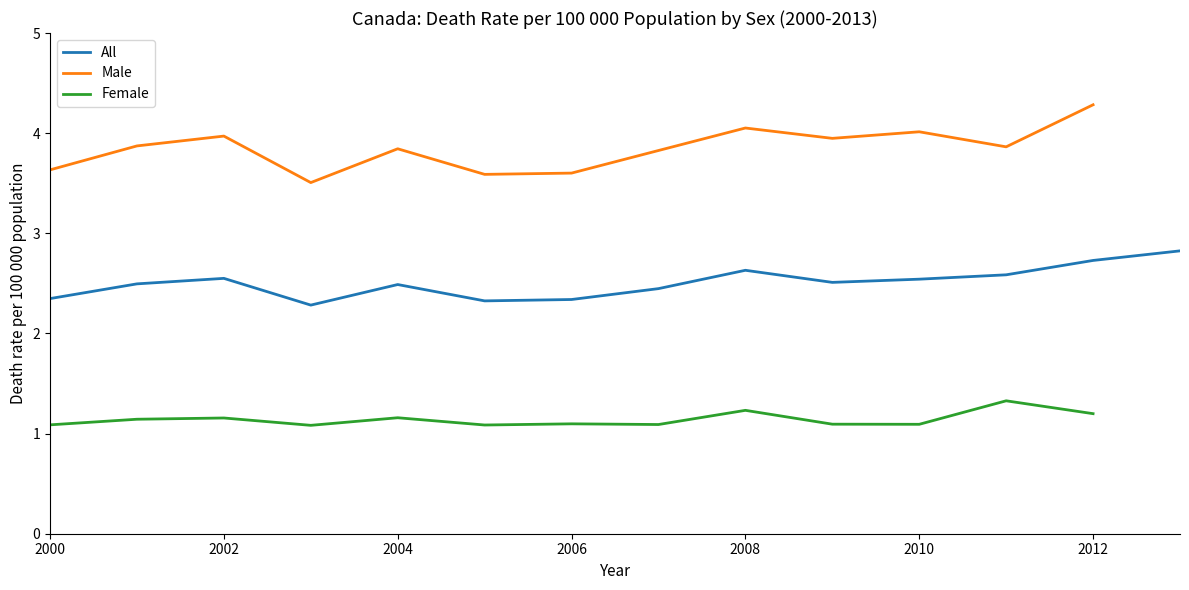

How many categories are shown in the chart?

14